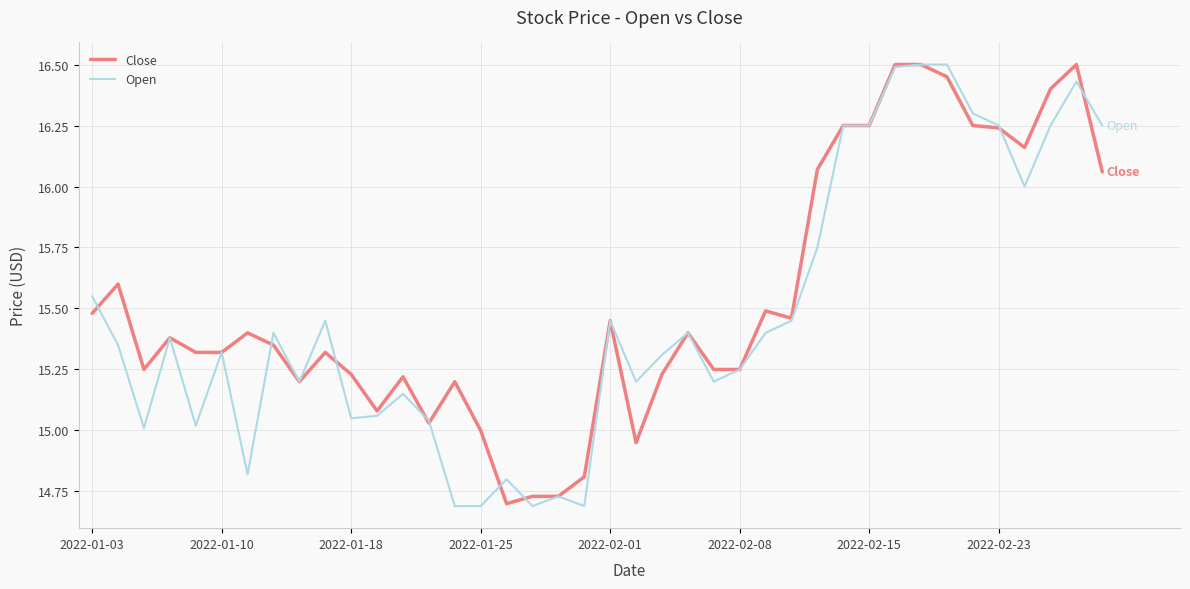

What are all the series names shown in the legend?

Close, Open